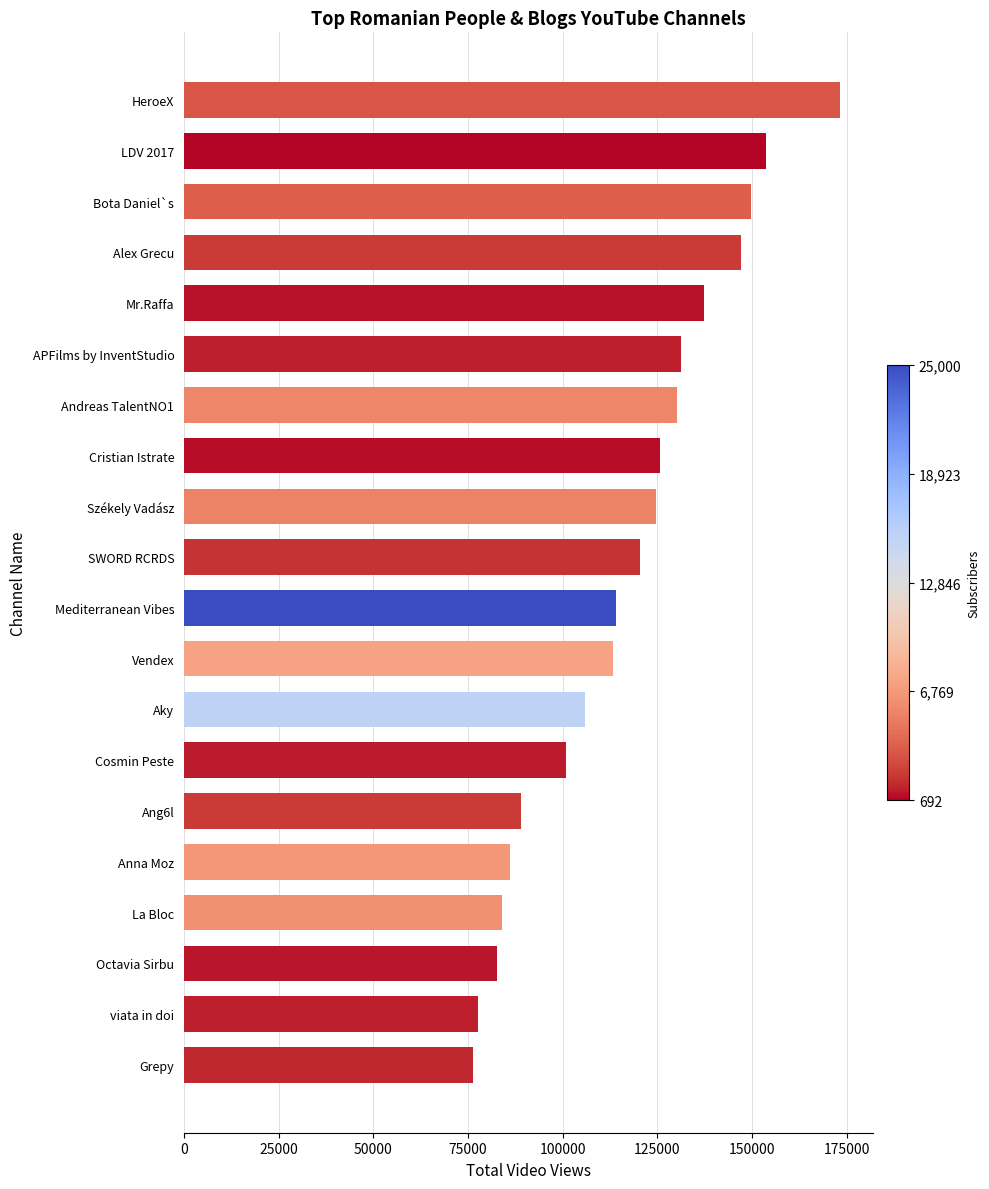

Which label corresponds to the largest value in the chart?

HeroeX